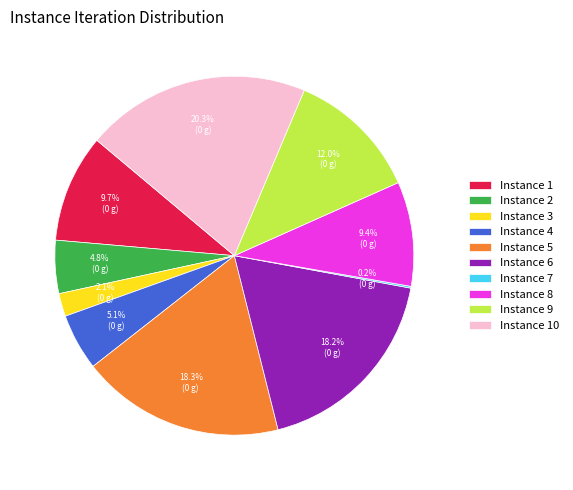

Approximately how many times larger is the value at Instance 4 compared to Instance 8?

0.5